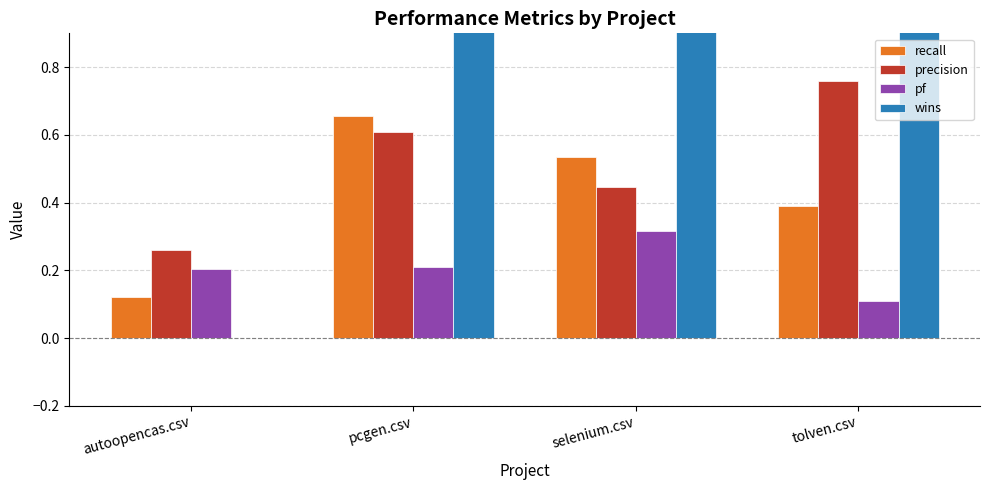

Reading right to left, list all the values displayed in this chart.

recall: 0.4	0.5	0.7	0.1
precision: 0.8	0.4	0.6	0.3
pf: 0.1	0.3	0.2	0.2
wins: 3.0	1.0	2.0	0.0